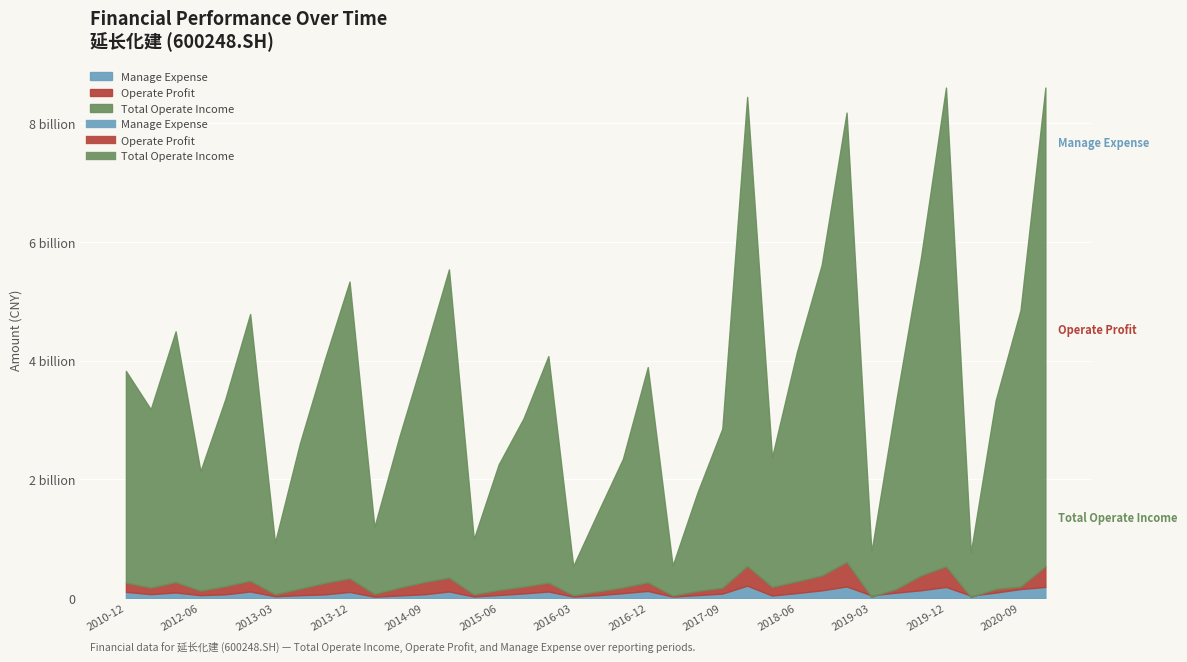

Where is Total Operate Income nearest to the value 4279427565?

2011-12